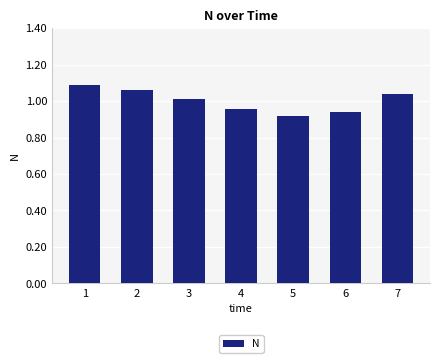

What is the sum of all values?

7.0